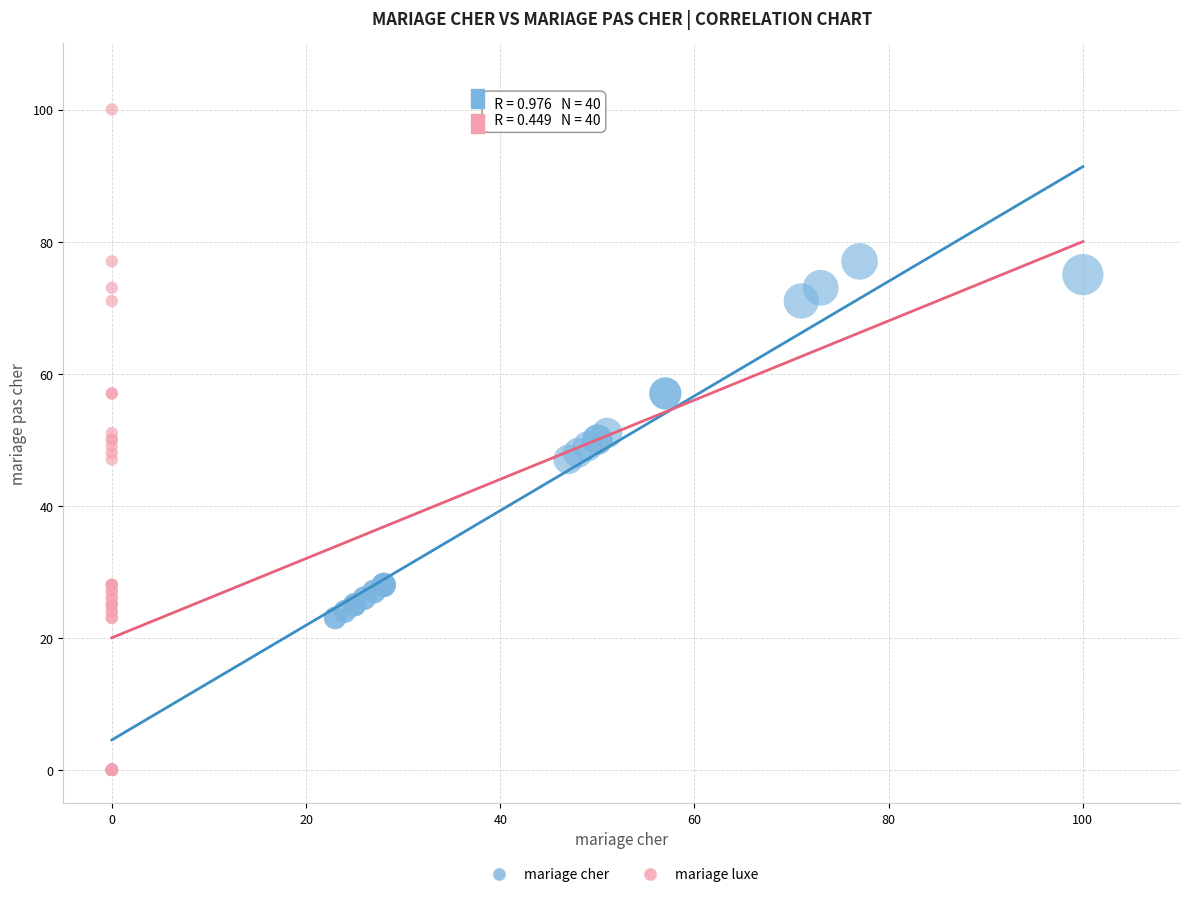

What are all the series names shown in the legend?

mariage cher, mariage luxe